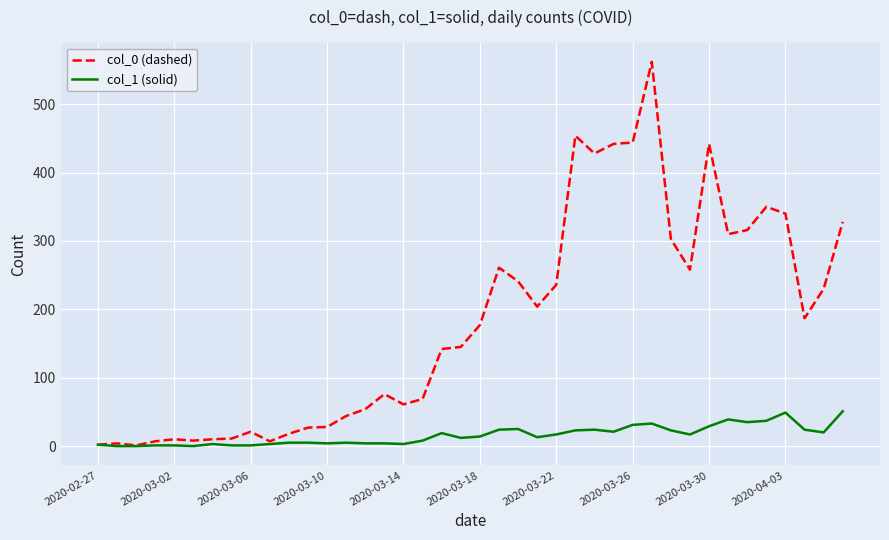

What is the difference between the second highest and minimum values in the col_1 (solid) series?

49